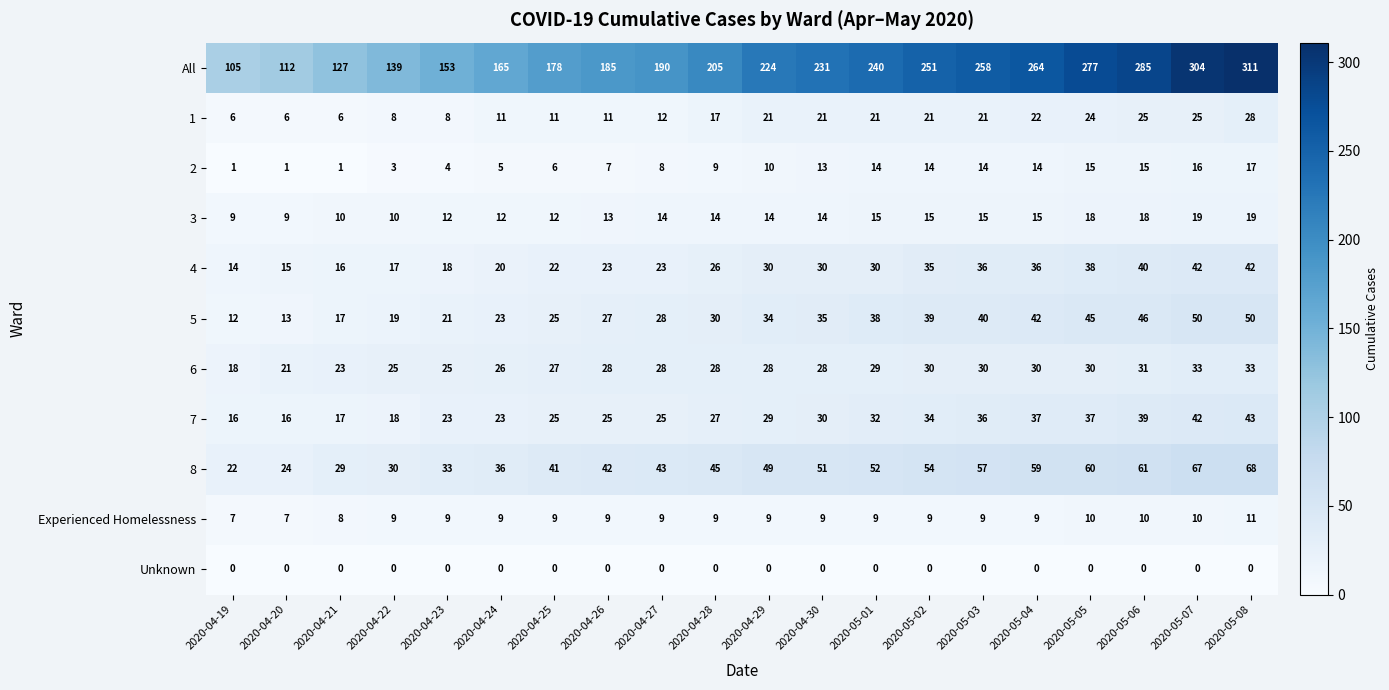

Rank the series by their maximum value, from highest to lowest.

All, 8, 5, 7, 4, 6, 1, 3, 2, Experienced Homelessness, Unknown